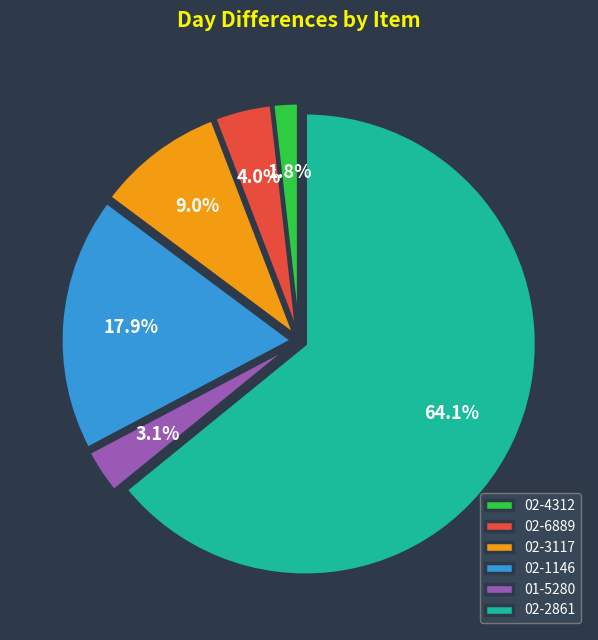

Does any single category account for the majority?

Yes